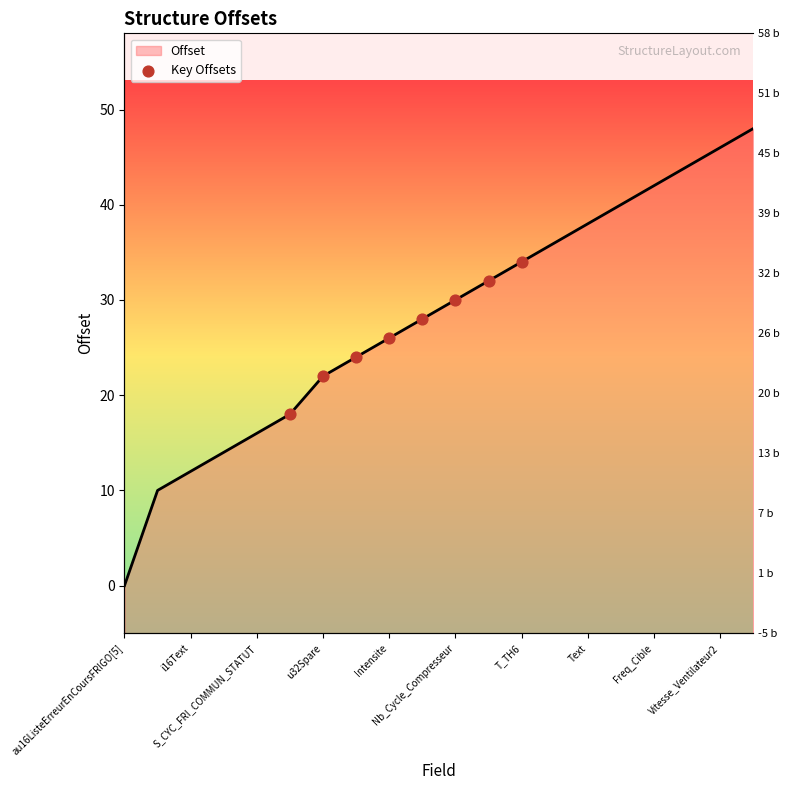

Between au16ListeErreurEnCoursFRIGO[5] and Nb_Cycle_Compresseur, which is larger?

Nb_Cycle_Compresseur